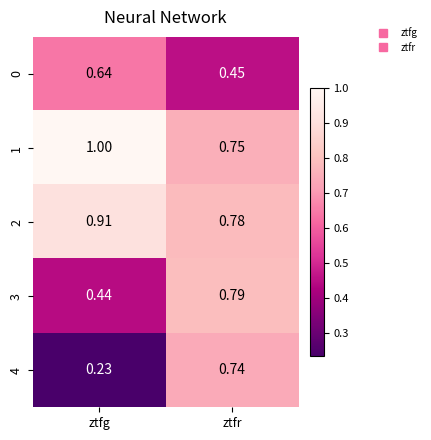

Which category has the highest value across all series?

ztfg